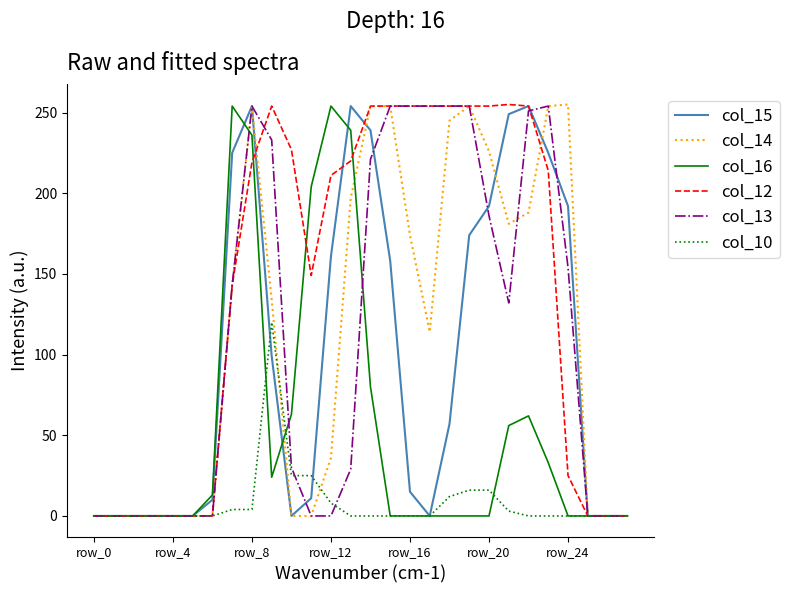

Is this an area chart (filled region under the line)?

No